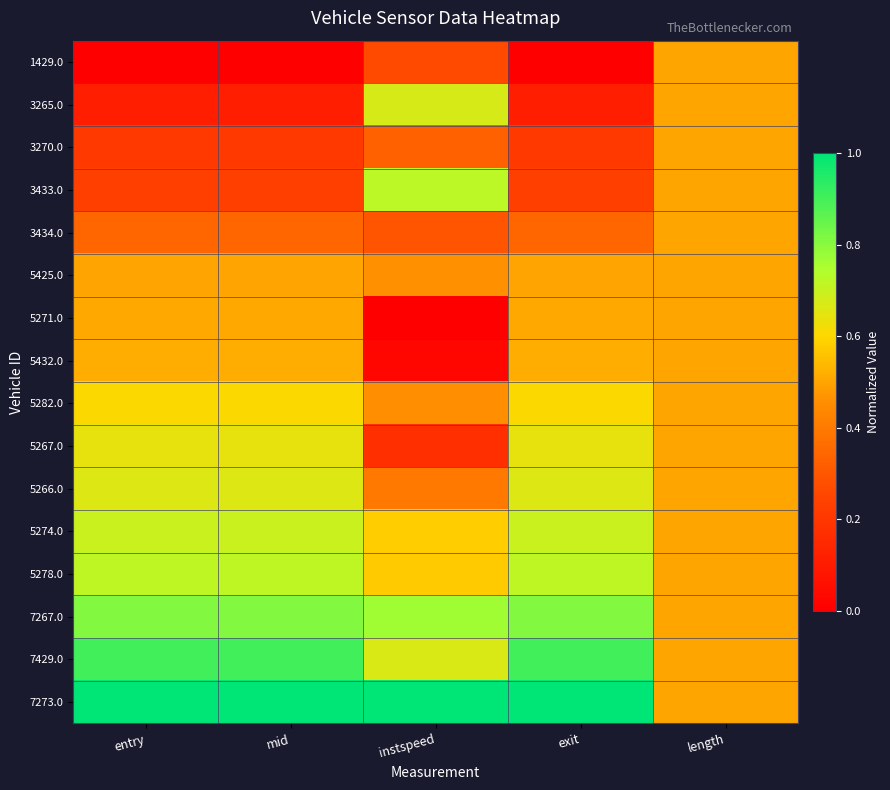

Which has a higher value, exit or mid?

exit